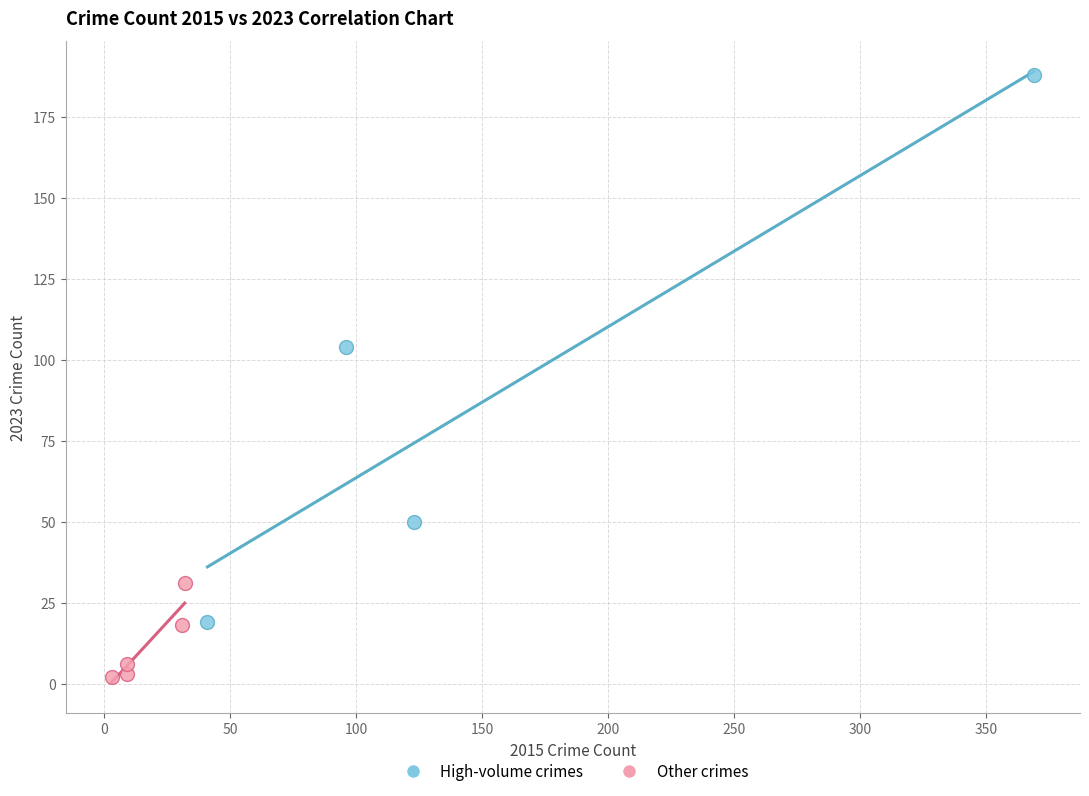

Which series contains the highest Y value?

High-volume crimes